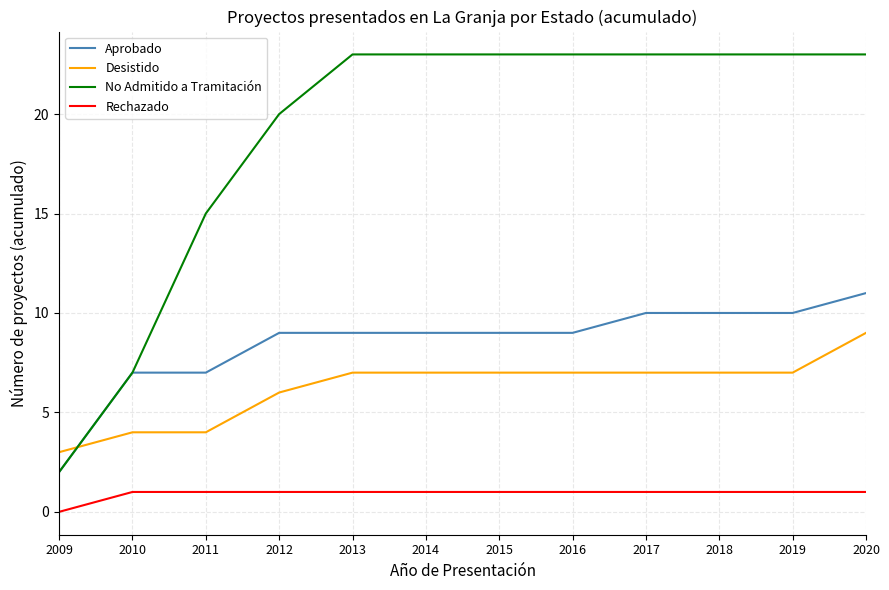

The Aprobado series shows 10 at 2018. True or false?

True